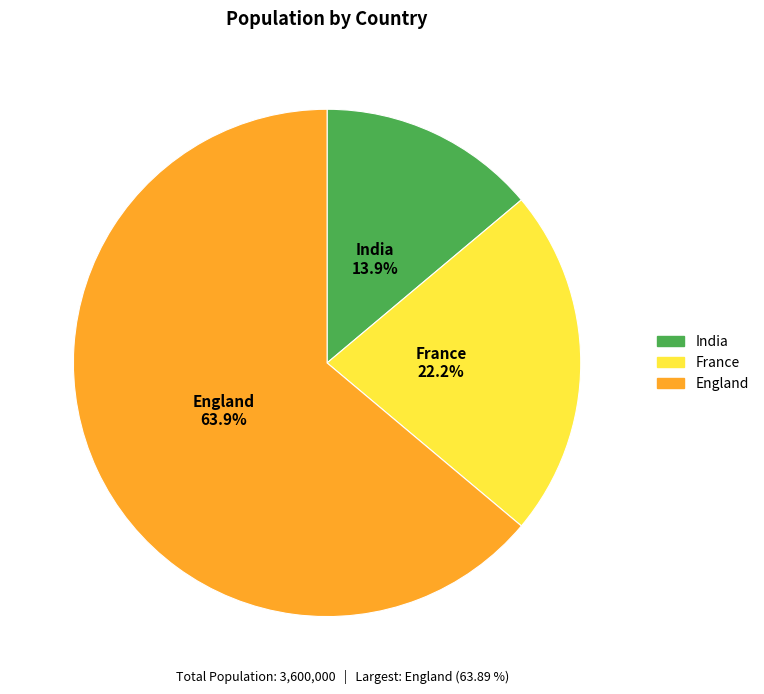

True or false: France accounts for 22% of the total.

True